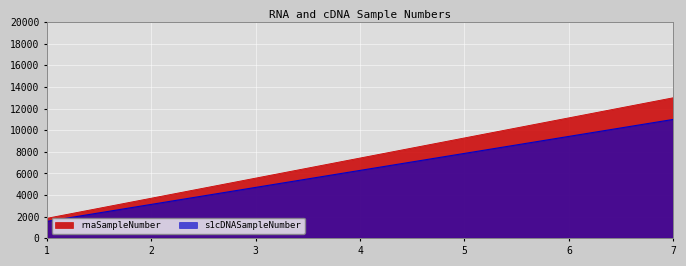

True or false: s1cDNASampleNumber and rnaSampleNumber intersect in this chart.

False